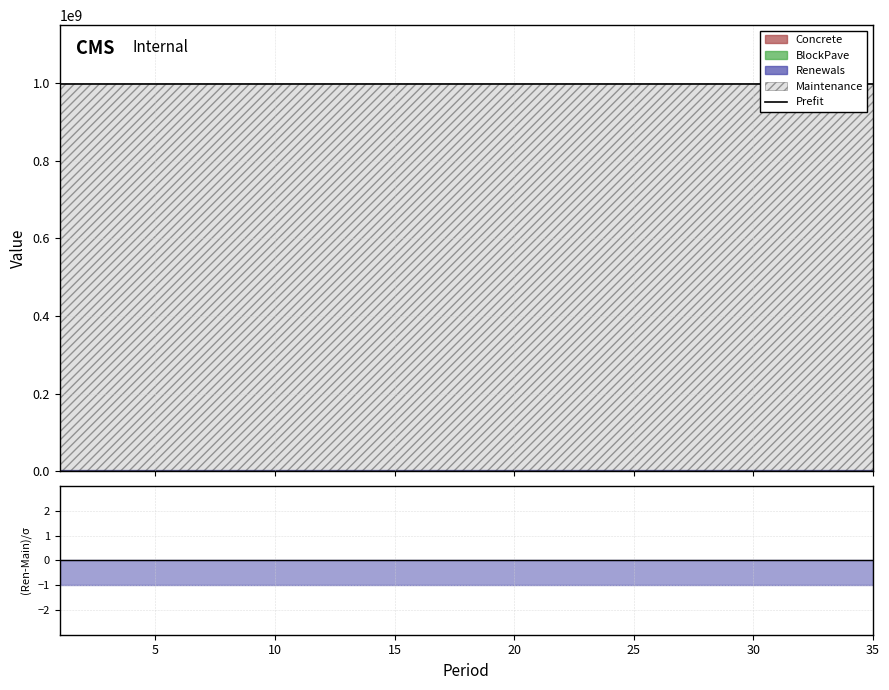

At which category does the chart reach its minimum across all series?

1